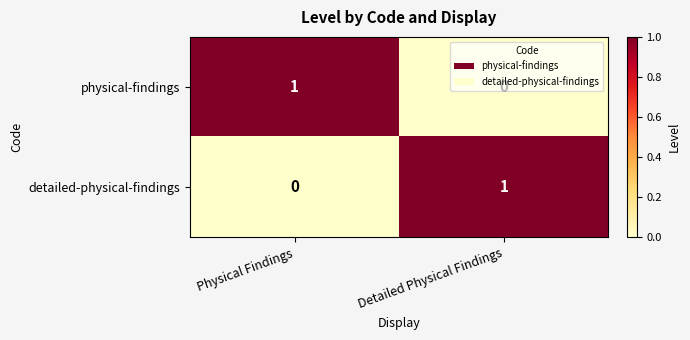

Is it true that physical-findings equals 0 at Detailed Physical Findings?

True